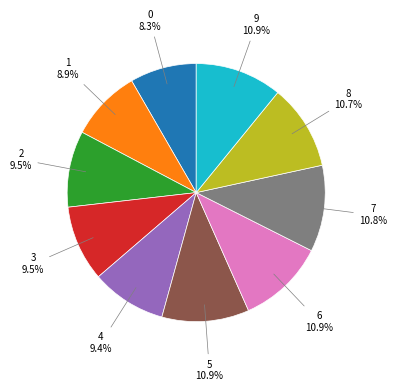

Count the number of slices in the pie.

10